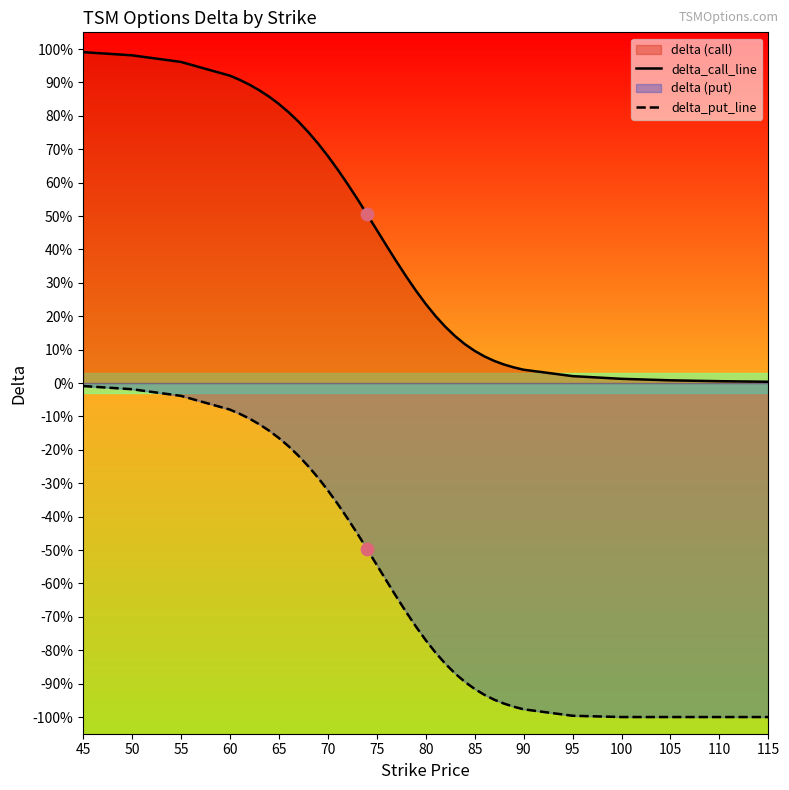

At how many categories does at least one series exceed 0?

39